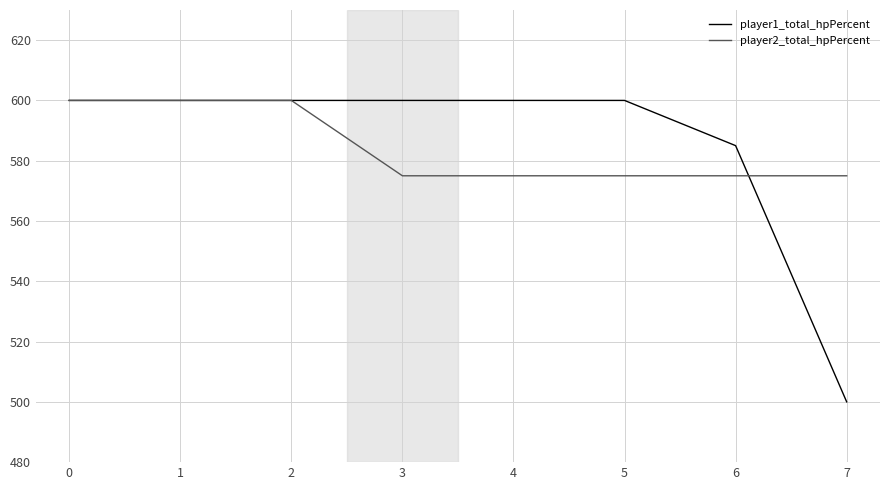

What is the average value of the player2_total_hpPercent series?

584